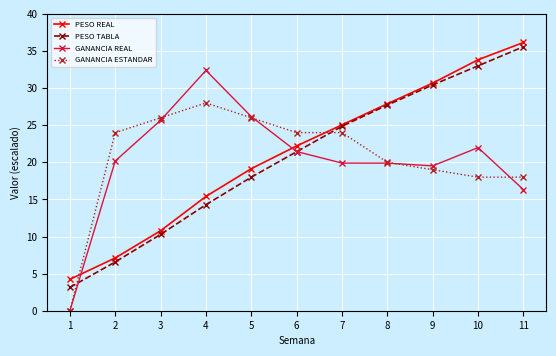

True or false: GANANCIA REAL has more than 0 points higher than both neighbors.

True